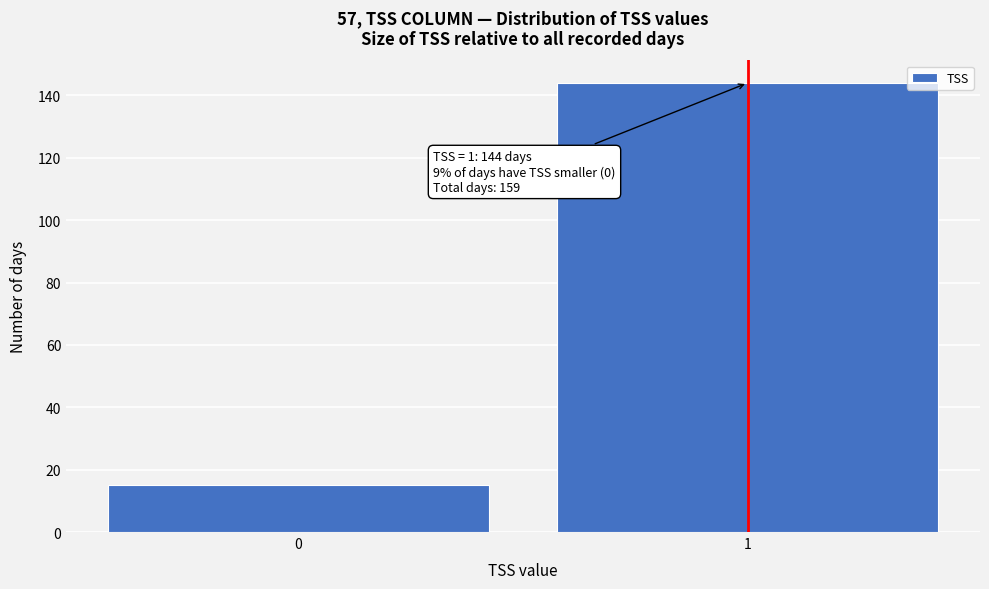

Reading left to right, extract all data points from this chart.

0=15	1=144